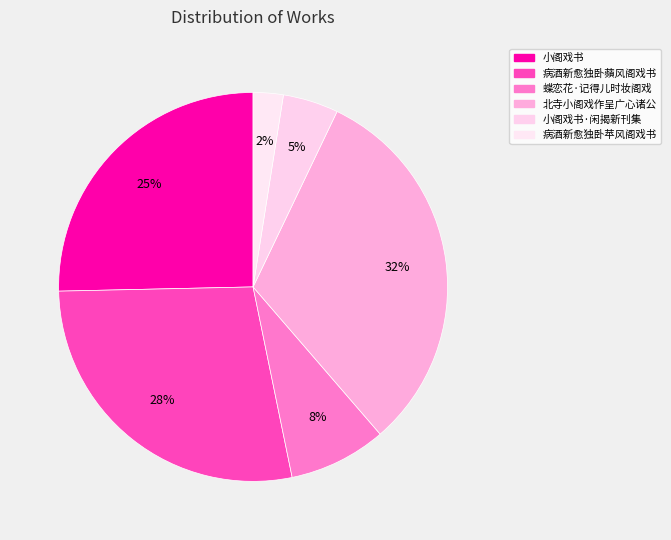

To the nearest percent, what is the difference between the largest and smallest slice percentages?

29%